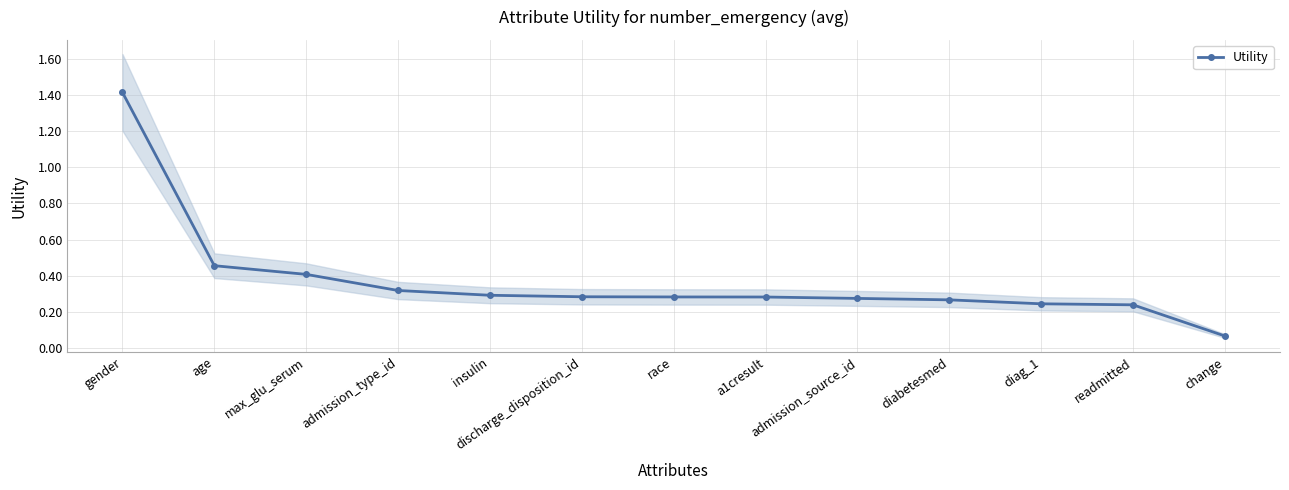

Does the chart have visible grid lines?

Yes